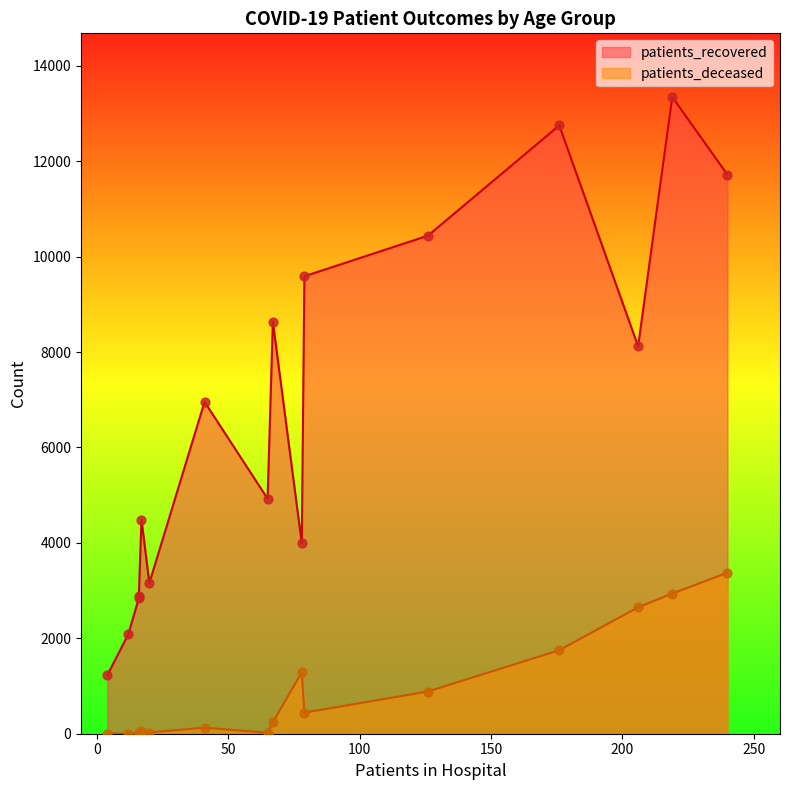

Which series has the largest total across all categories?

patients_recovered